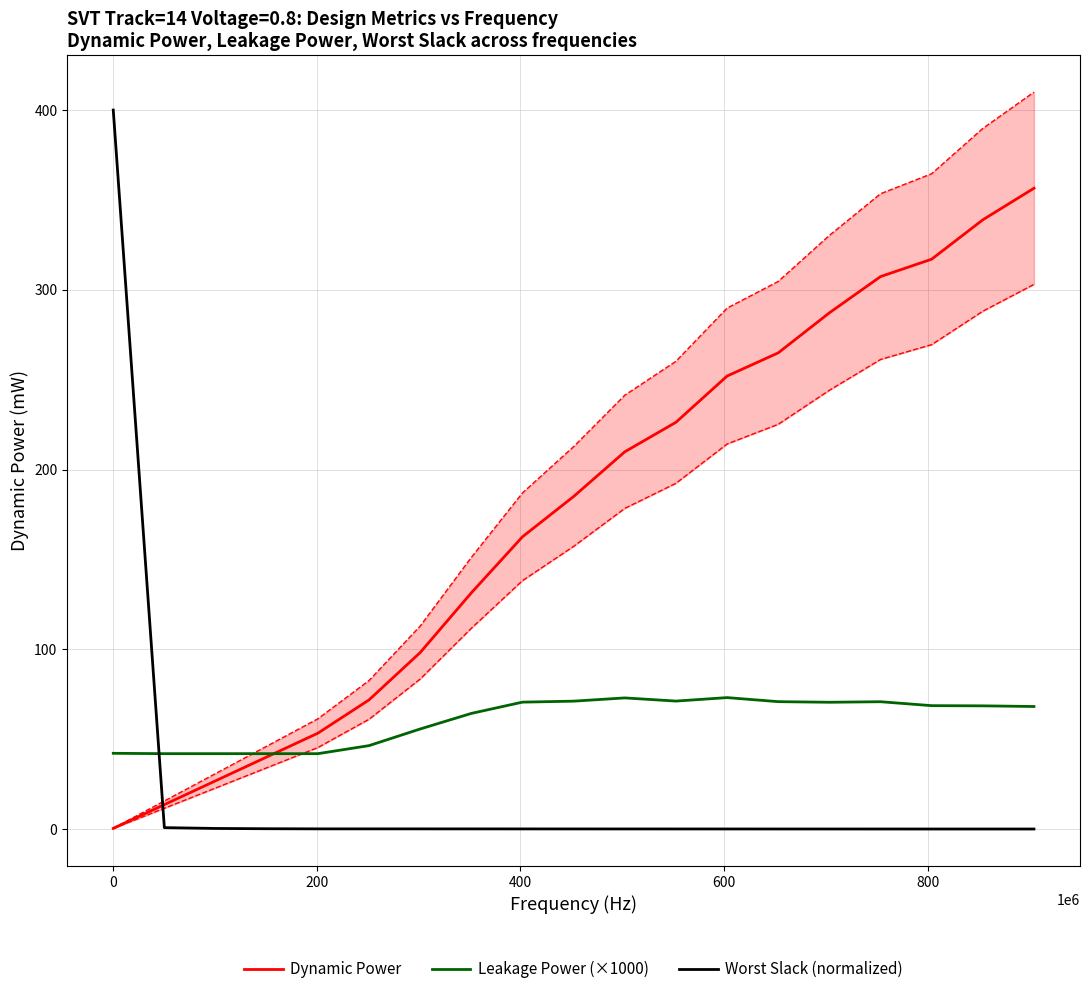

How many intersections are there between Worst Slack (normalized) and Leakage Power (×1000)?

1